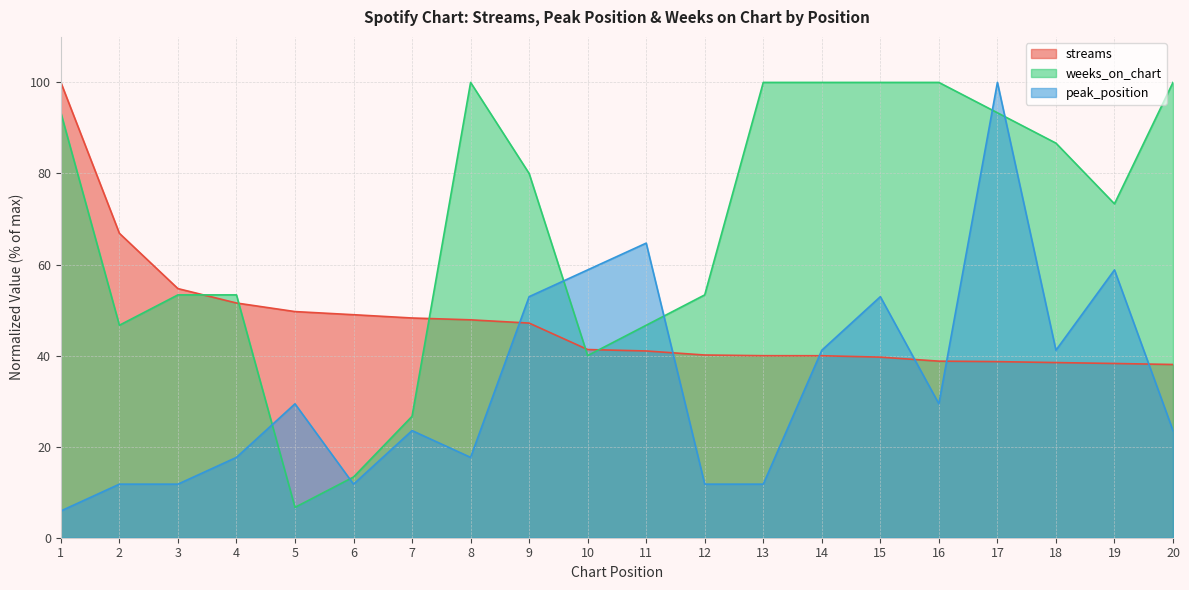

List the series in order of their overall mean, lowest first.

peak_position, streams, weeks_on_chart